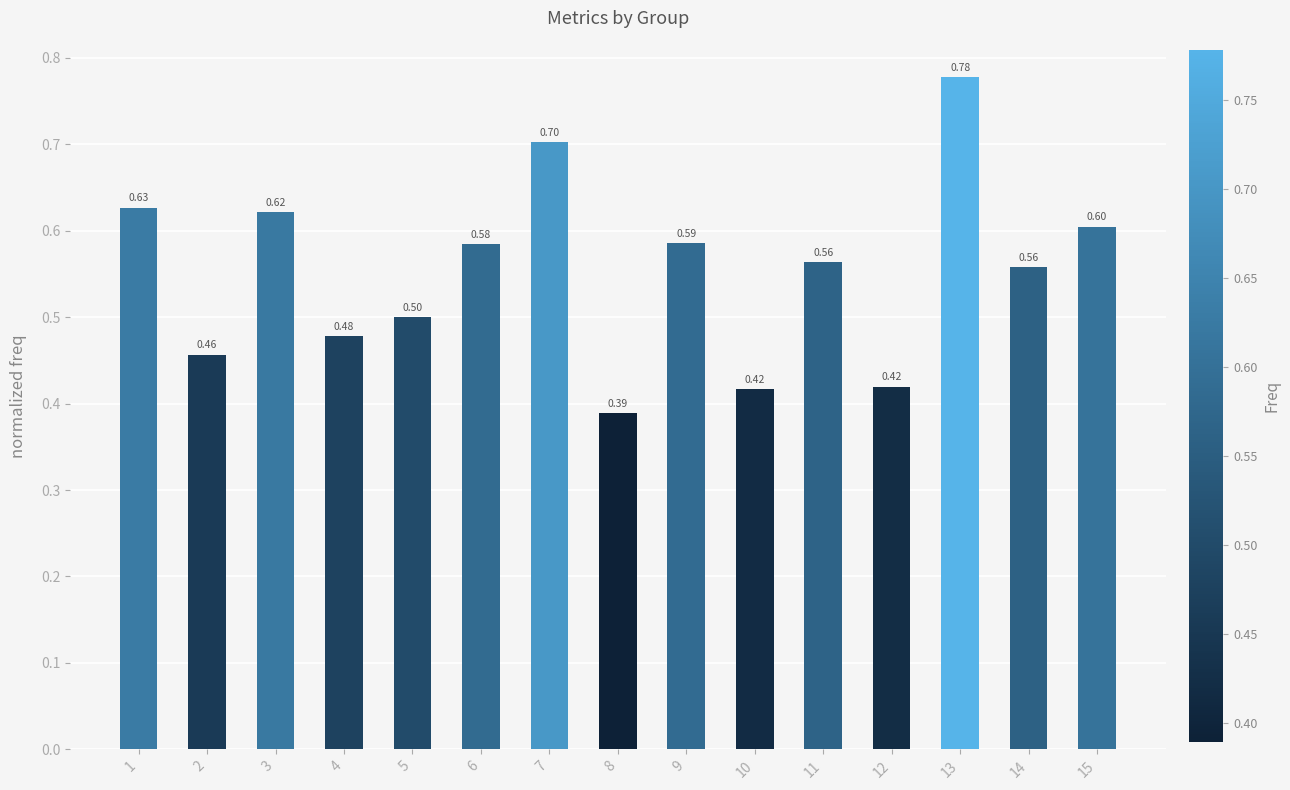

Between 6 and 2, which is larger?

6